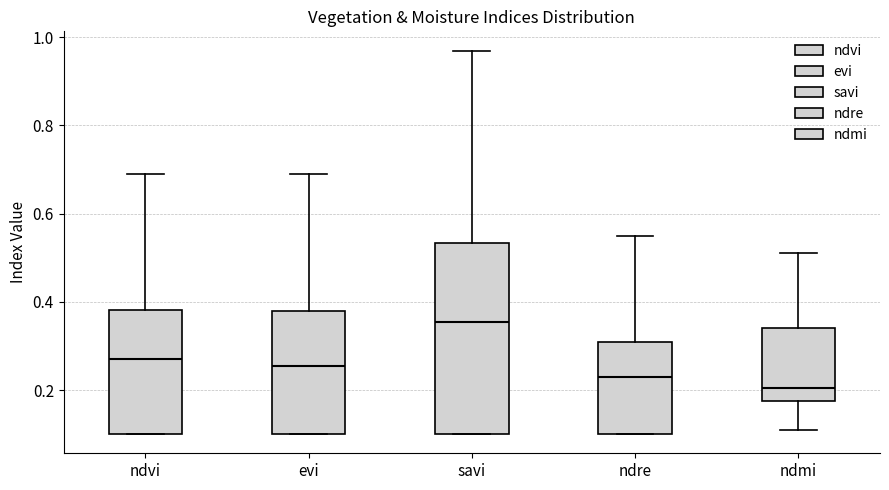

Reading left to right, transcribe this box plot: for each box, give where its median line is, the range the box spans, and where its two whiskers end, as read against the y-axis. The values are not printed on the chart, so give them approximately, as read against the axis.

ndvi: median 0.28, box 0.10 to 0.38, whiskers 0.10 to 0.70
evi: median 0.26, box 0.10 to 0.38, whiskers 0.10 to 0.70
savi: median 0.36, box 0.10 to 0.54, whiskers 0.10 to 0.98
ndre: median 0.24, box 0.10 to 0.32, whiskers 0.10 to 0.56
ndmi: median 0.20, box 0.18 to 0.34, whiskers 0.12 to 0.52